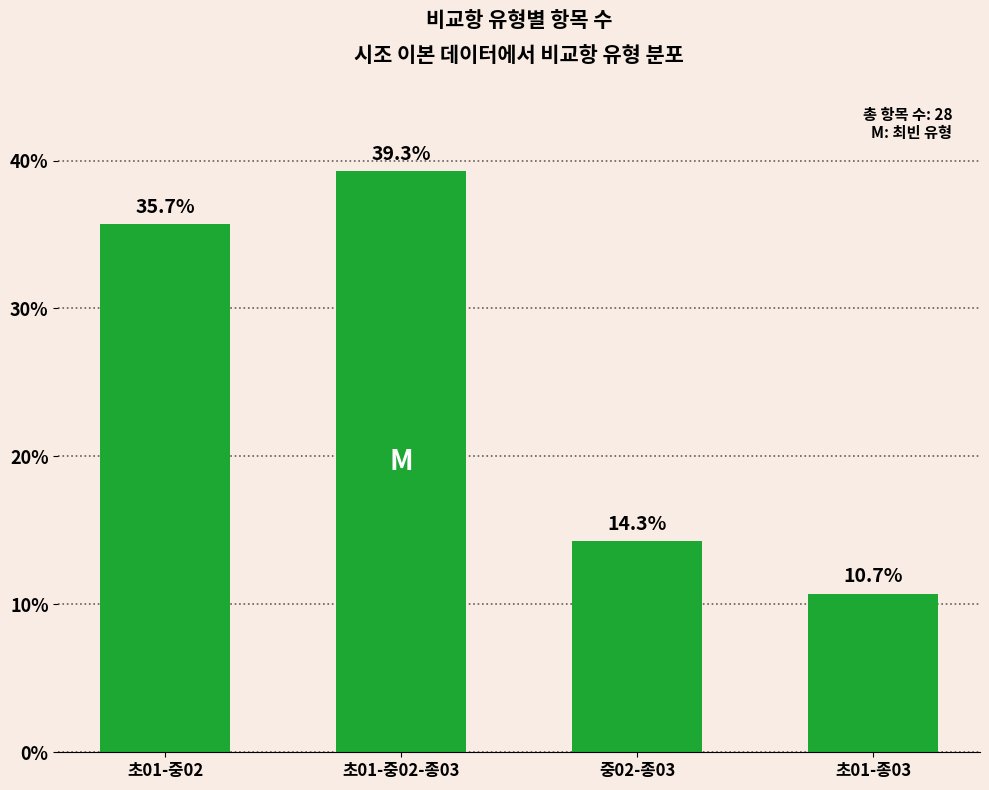

What is the difference between the values at 초01-종03 and 초01-중02-종03?

28.6